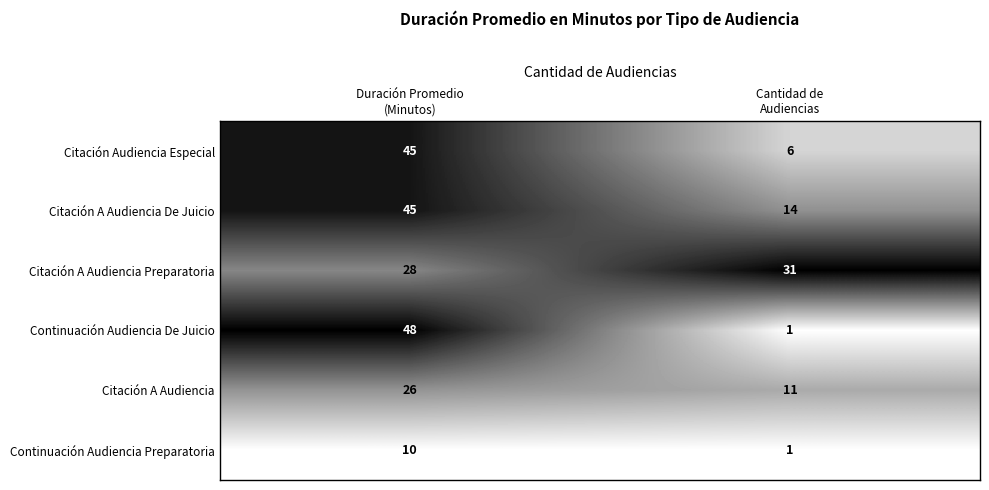

Which series has the largest range (max minus min)?

Continuación Audiencia De Juicio